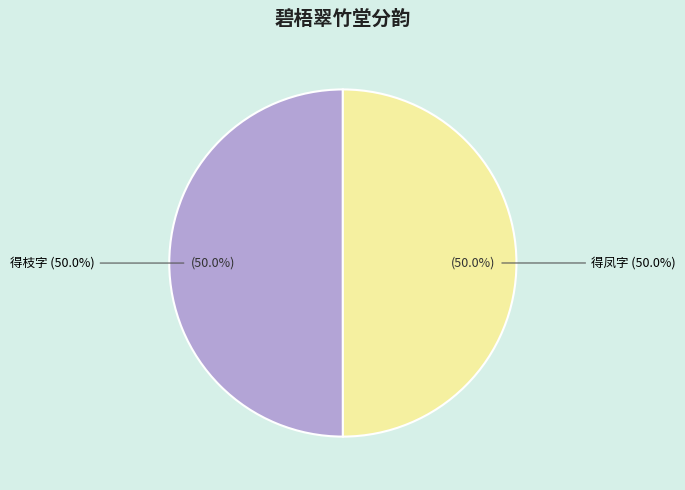

What is the largest slice in the pie chart?

碧梧翠竹堂以碧梧栖老凤凰枝分韵得枝字